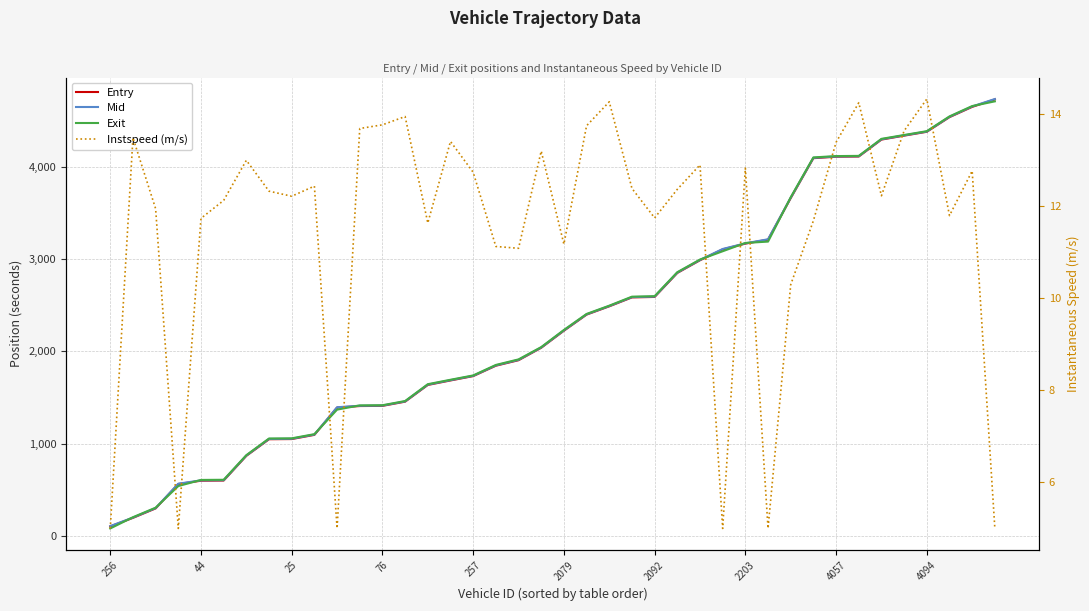

What is the value of the Instspeed (m/s) point at the 12th from the left?

13.7